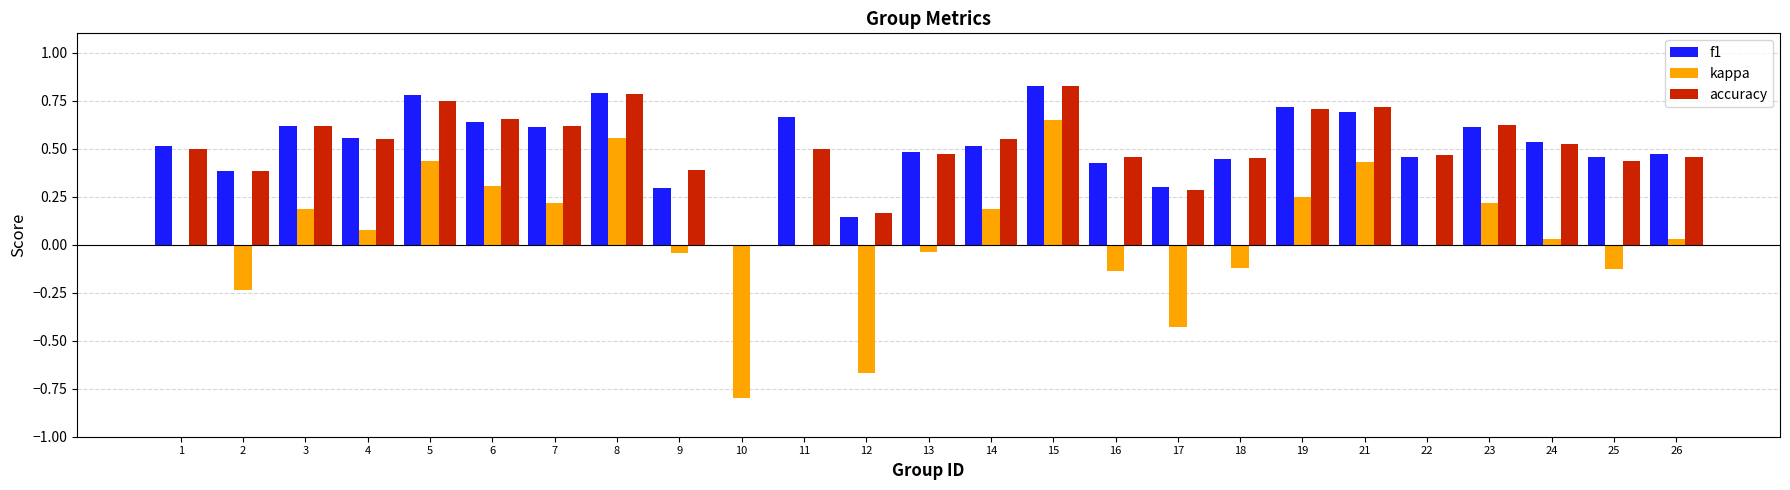

What is the sum of all f1 values?

12.9